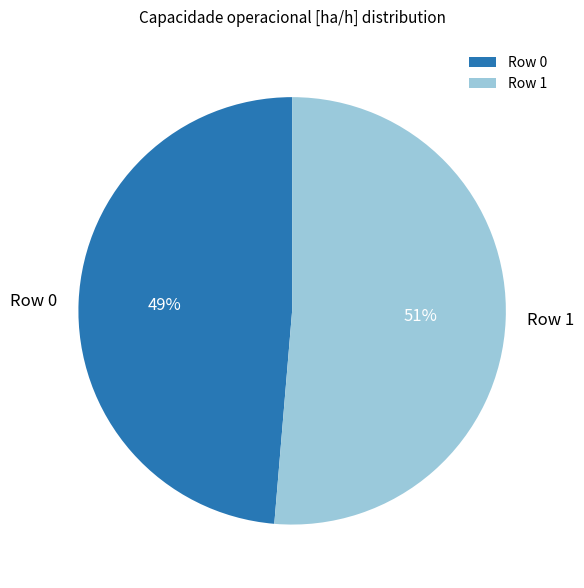

Rank the categories by value from lowest to highest.

Row 0, Row 1